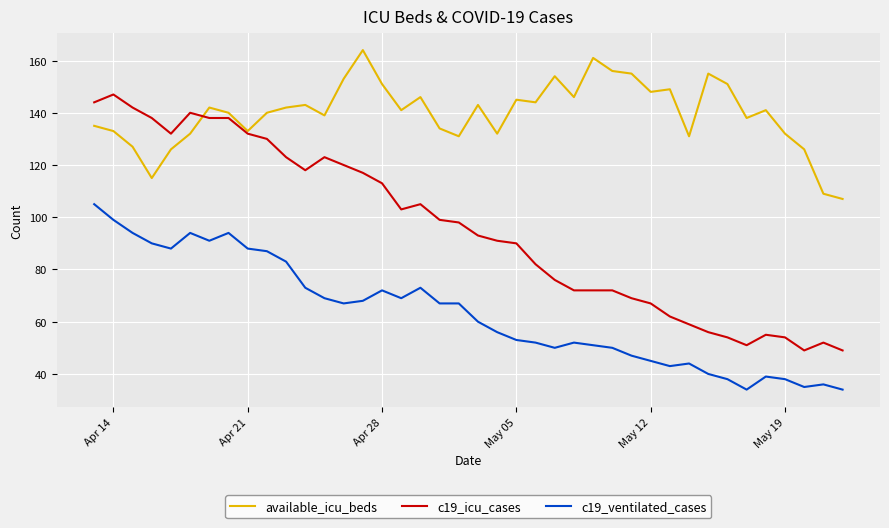

Which series has the largest total across all categories?

available_icu_beds